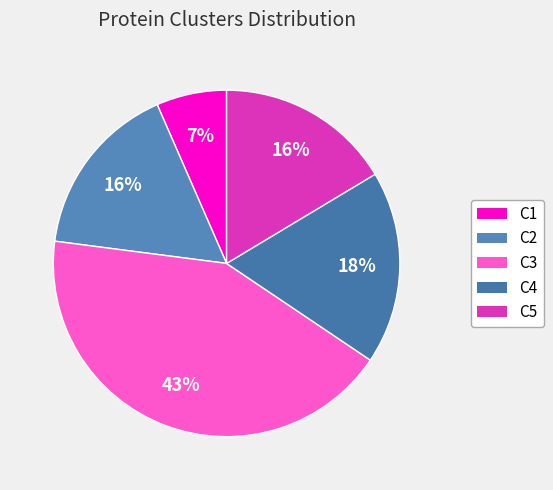

What percentage is the C2 slice, to the nearest percent?

16%